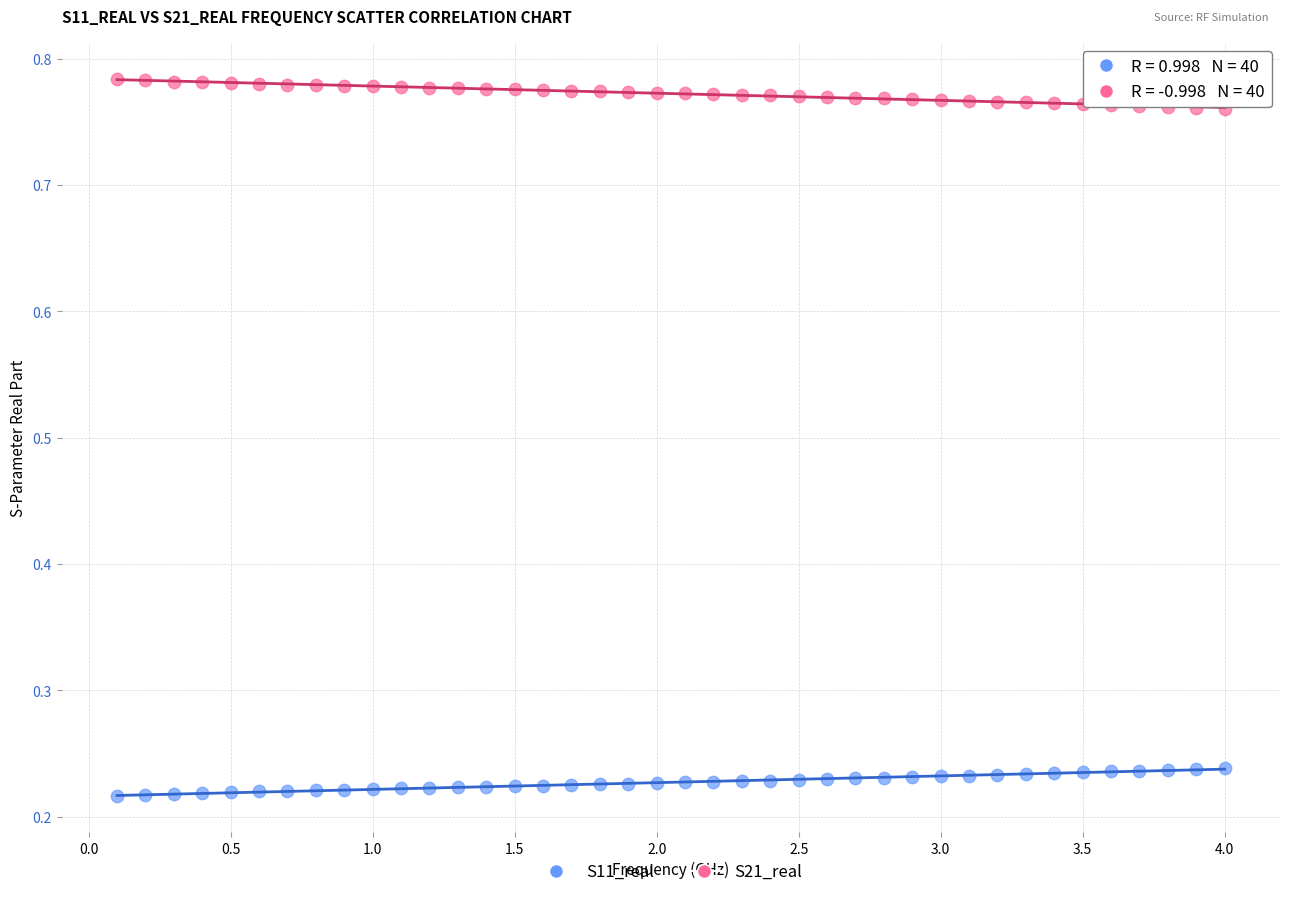

Across all data points, what is the range of Y values (max minus min)?

0.6